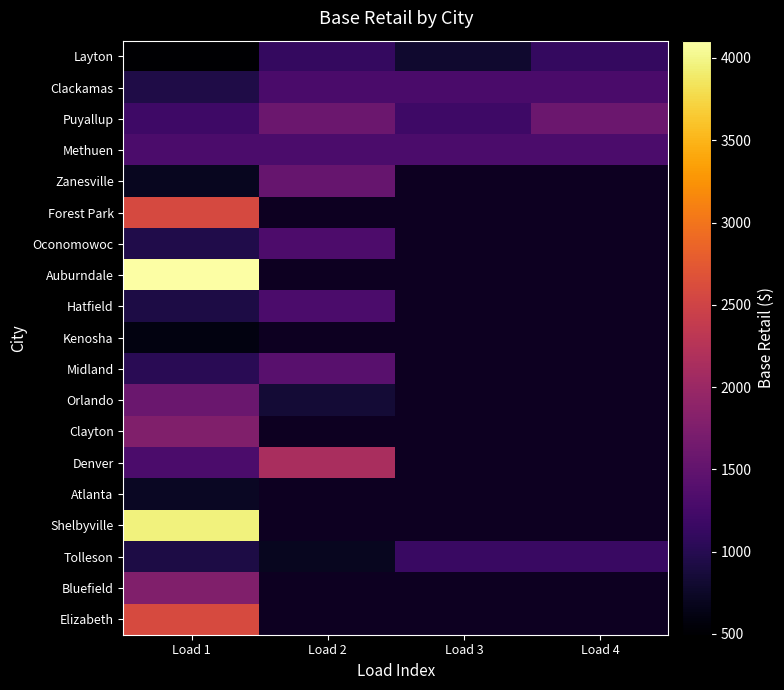

At how many categories does at least one series exceed 1700?

2